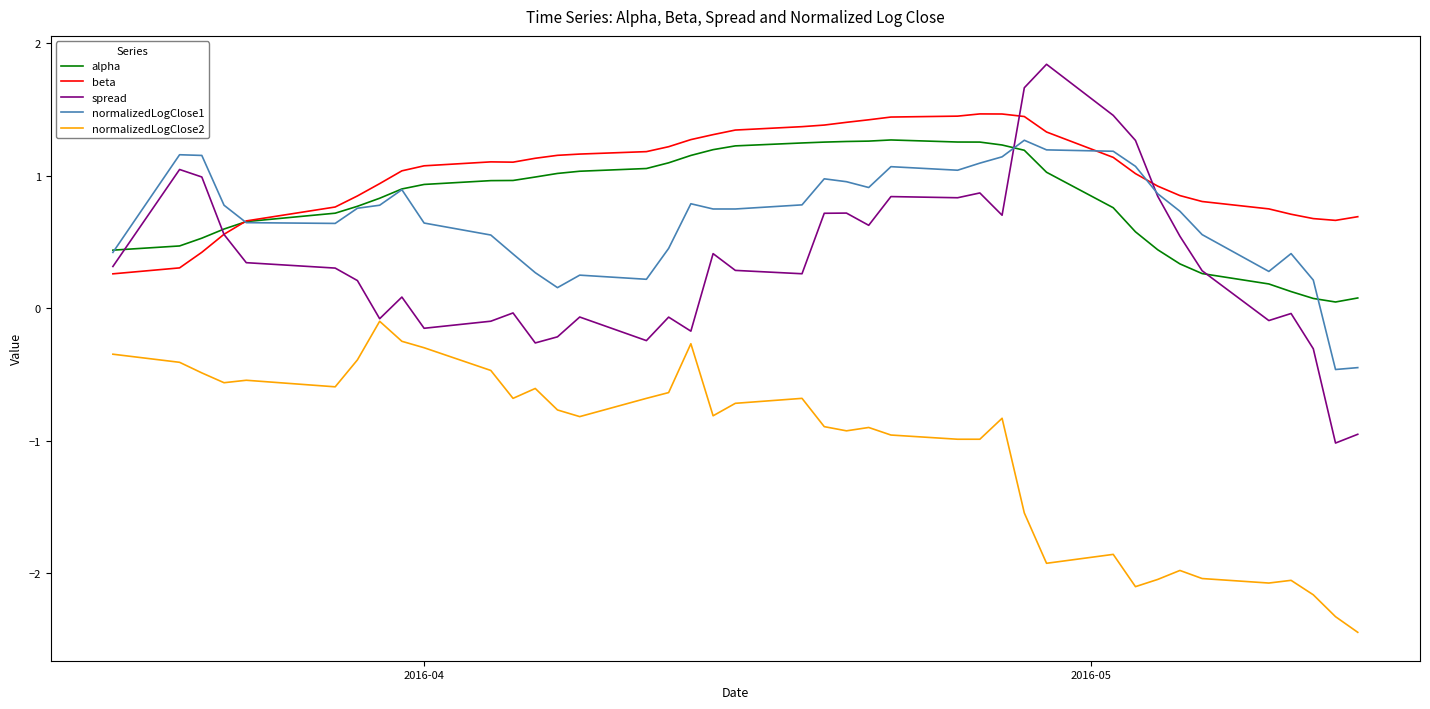

Which series has the largest total across all categories?

beta